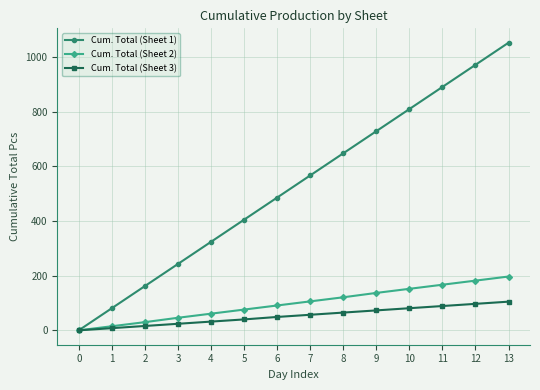

What is the difference between the second highest and second lowest values in the Cum. Total (Sheet 2) series?

167